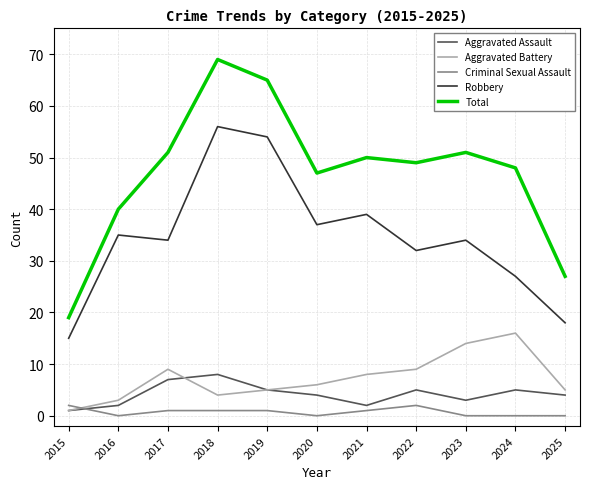

True or false: Aggravated Battery has more than 2 interior local peaks.

False